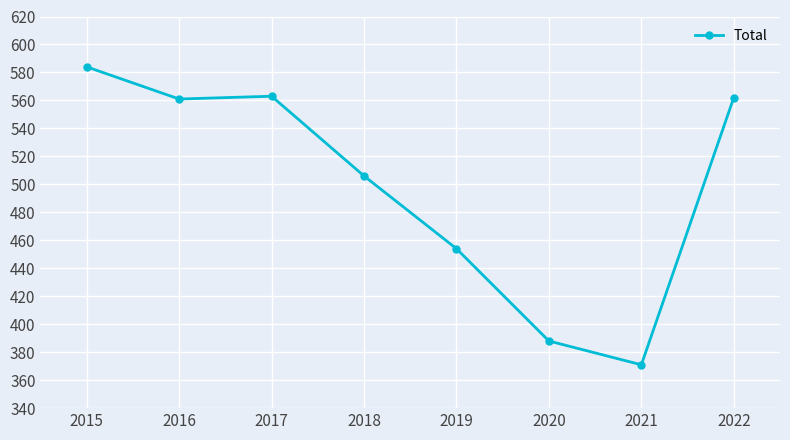

True or false: the data shows 630 at 2020.

False